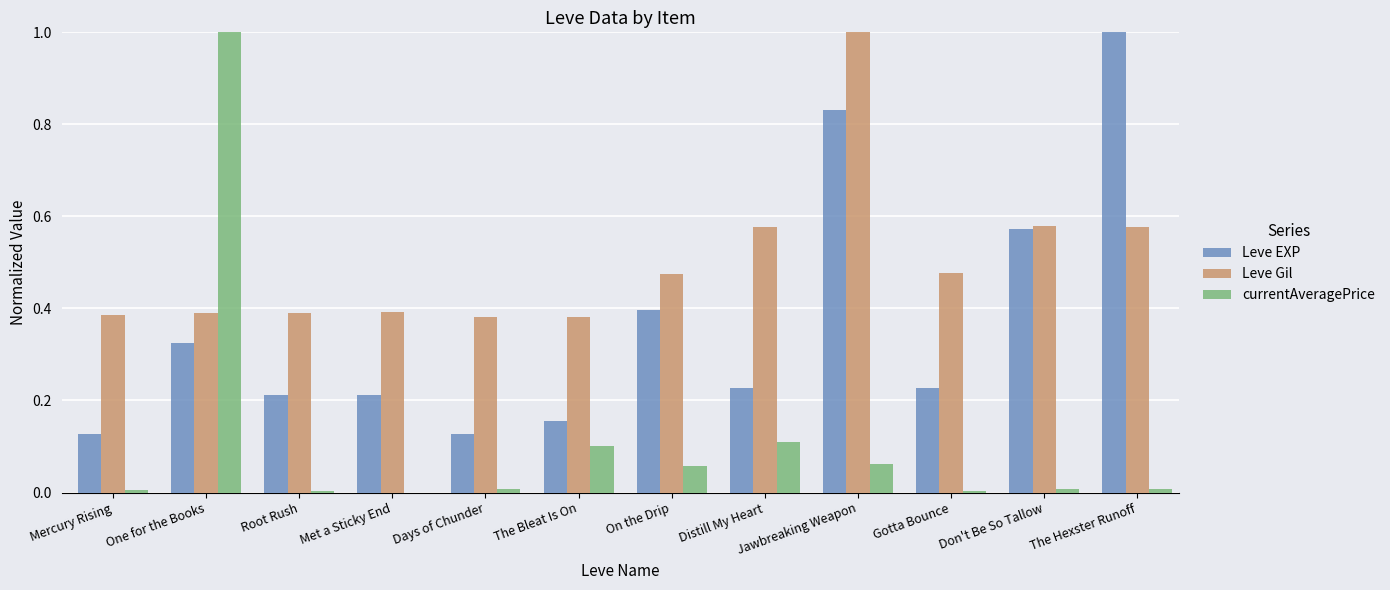

What is the sum of the Leve Gil values at The Bleat Is On and On the Drip?

0.9